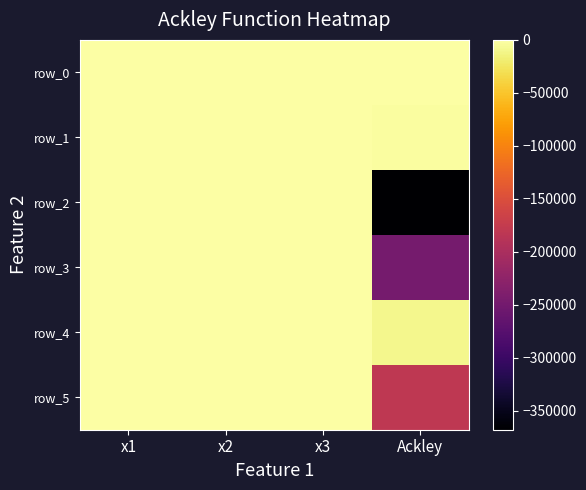

What is the minimum value for row_5?

-179646.5